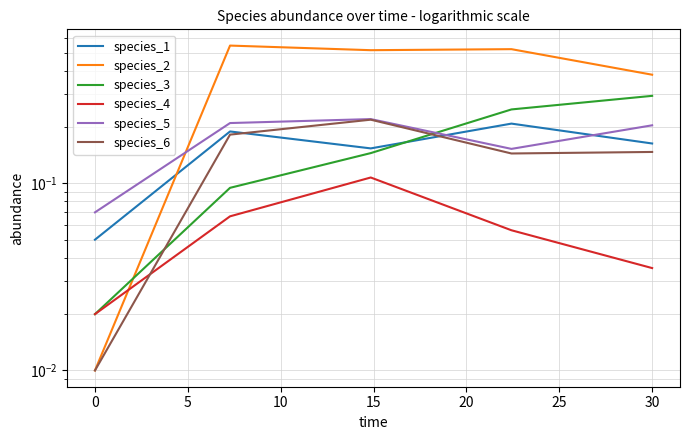

Rank the series at 0 from lowest to highest value.

species_2, species_6, species_3, species_4, species_1, species_5